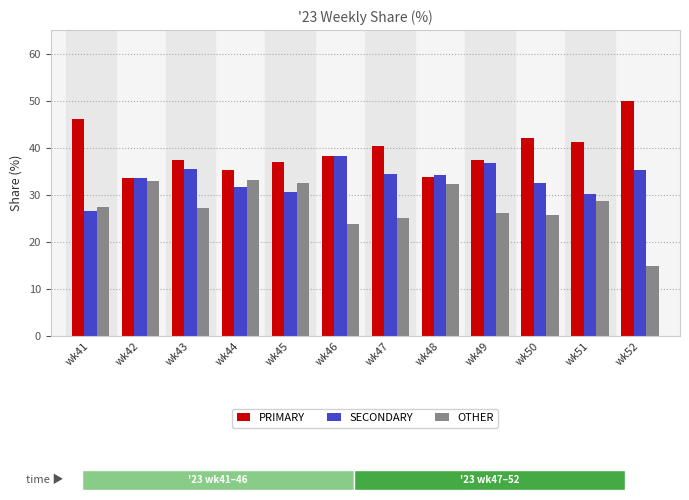

Count the number of categories in the chart.

12